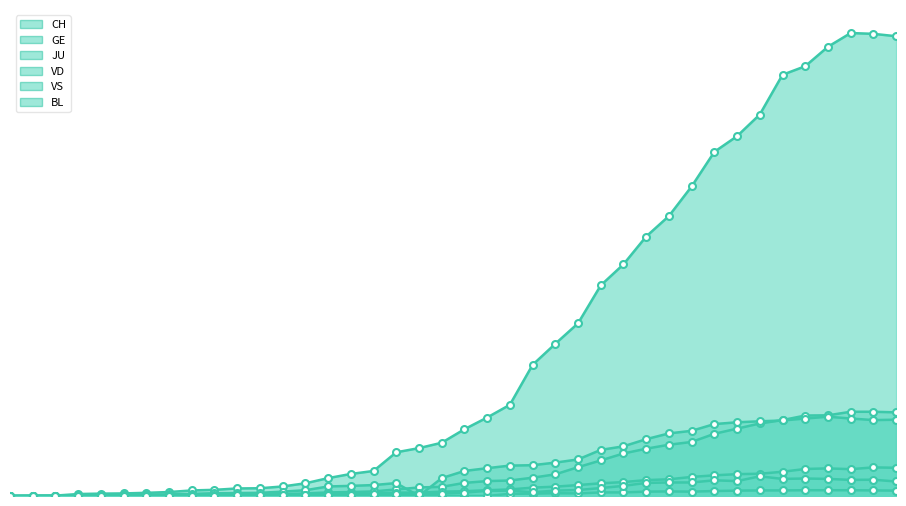

Reading left to right, extract all data points from this chart.

CH: 0	1	2	10	12	13	16	20	28	31	38	39	48	64	90	111	126	220	241	268	336	395	459	660	766	869	1060	1166	1306	1409	1558	1732	1811	1920	2120	2163	2261	2330	2326	2314
GE: 0	1	1	2	3	3	3	4	4	5	7	7	9	13	18	20	23	33	43	46	66	75	78	92	109	145	179	214	238	258	272	313	339	365	382	405	406	424	424	421
JU: 0	0	0	0	0	0	0	0	0	0	0	0	0	0	0	0	0	0	0	0	0	0	11	12	14	13	18	18	22	23	22	25	27	28	28	29	29	29	28	27
VD: 0	0	0	4	4	4	6	8	11	14	15	16	22	29	48	51	55	65	0	90	126	140	153	155	168	184	232	250	286	315	328	362	371	376	380	390	399	390	382	384
VS: 0	0	0	3	3	4	4	5	6	3	3	0	3	7	8	11	12	17	17	22	24	29	33	42	47	55	64	70	80	84	96	104	110	112	122	136	139	135	144	142
BL: 0	0	0	0	1	1	1	1	1	1	4	4	4	4	5	3	9	12	8	12	17	26	27	19	27	30	40	51	66	68	68	79	75	99	86	88	86	81	82	73